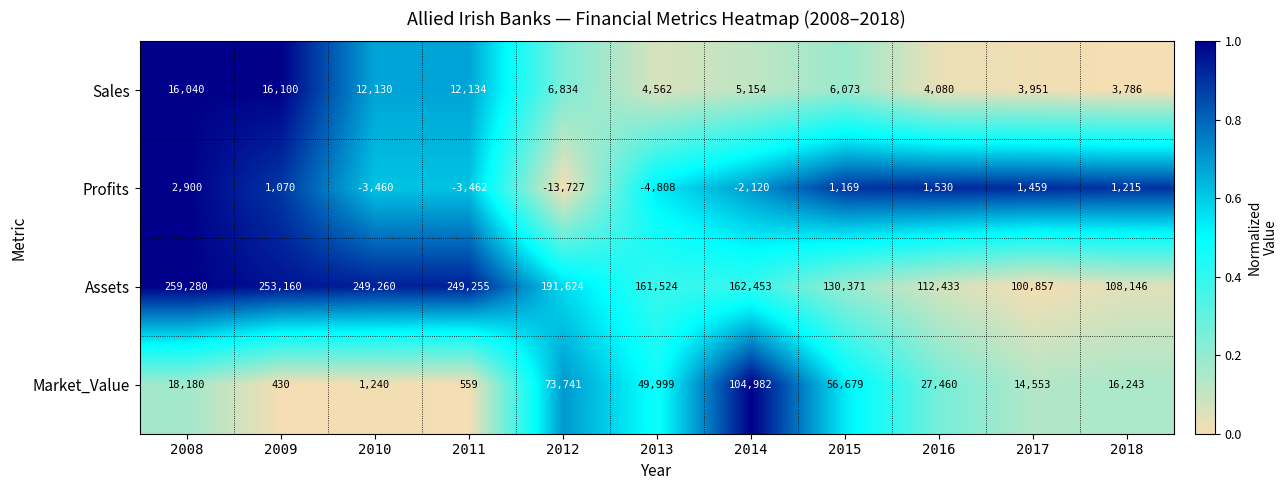

Which series changed the most between 2012 and 2015?

Assets